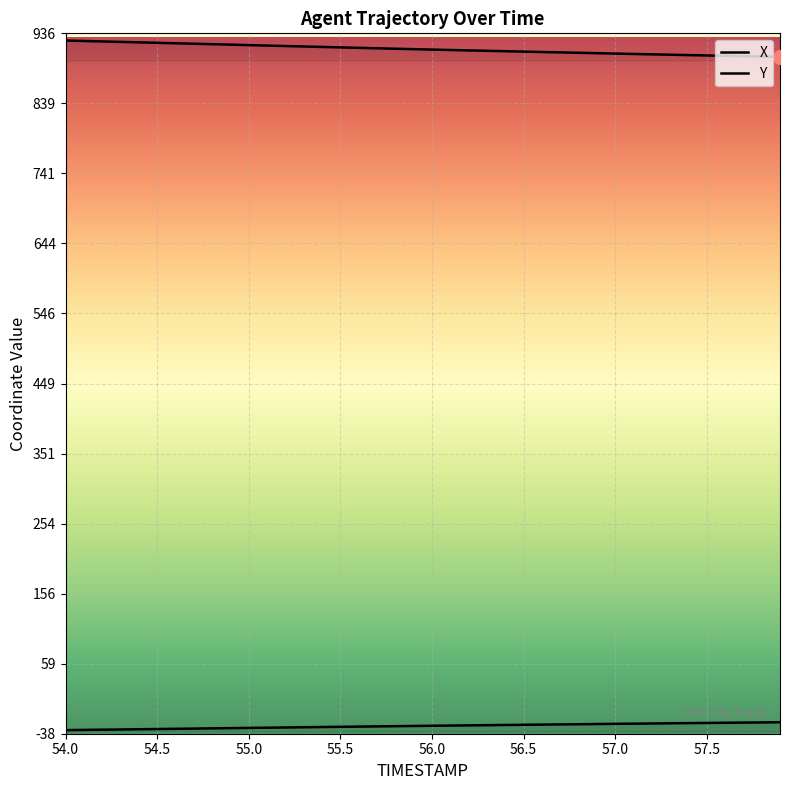

Rank the series at 57.4 from highest to lowest value.

X, Y